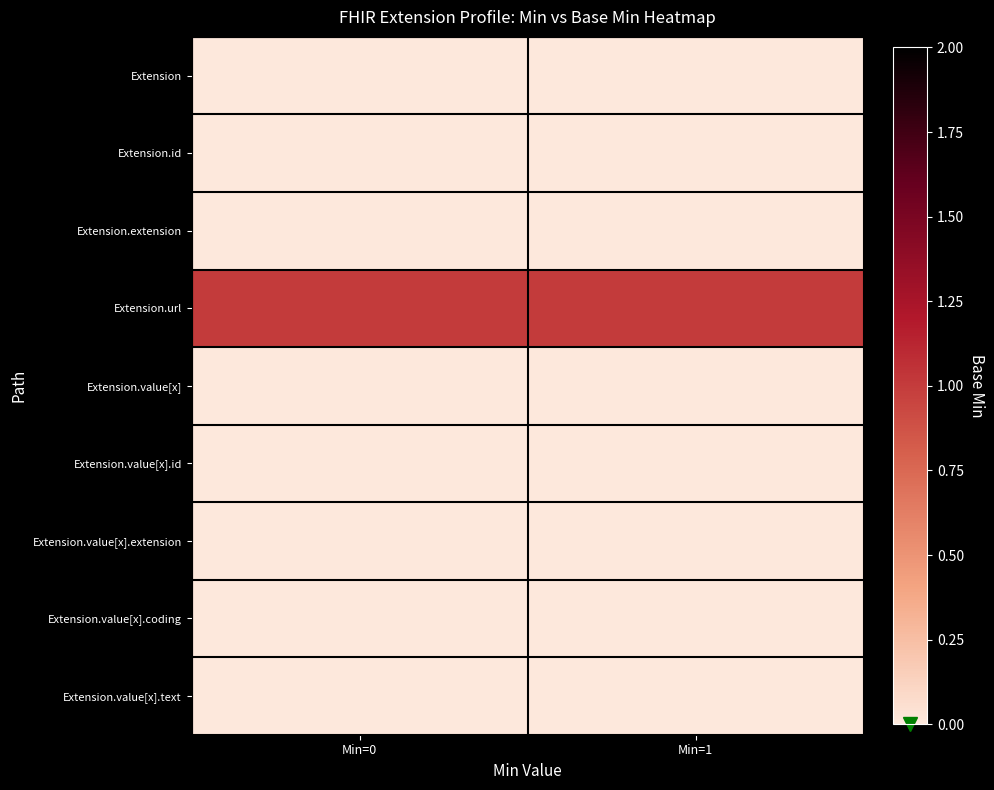

At which category is the sum across all series the highest?

Min=0